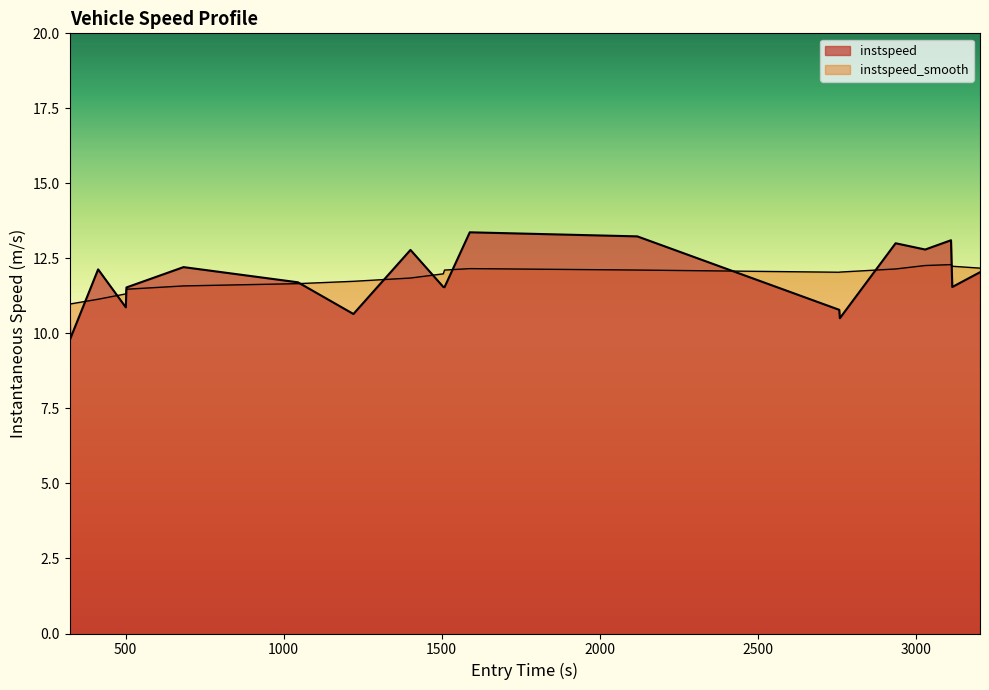

Reading right to left, what are all the values shown in this chart?

12.0	11.5	13.1	12.8	13.0	10.5	10.8	13.2	13.4	11.5	11.5	12.8	10.6	11.7	12.2	11.5	10.9	12.1	9.8	11.0